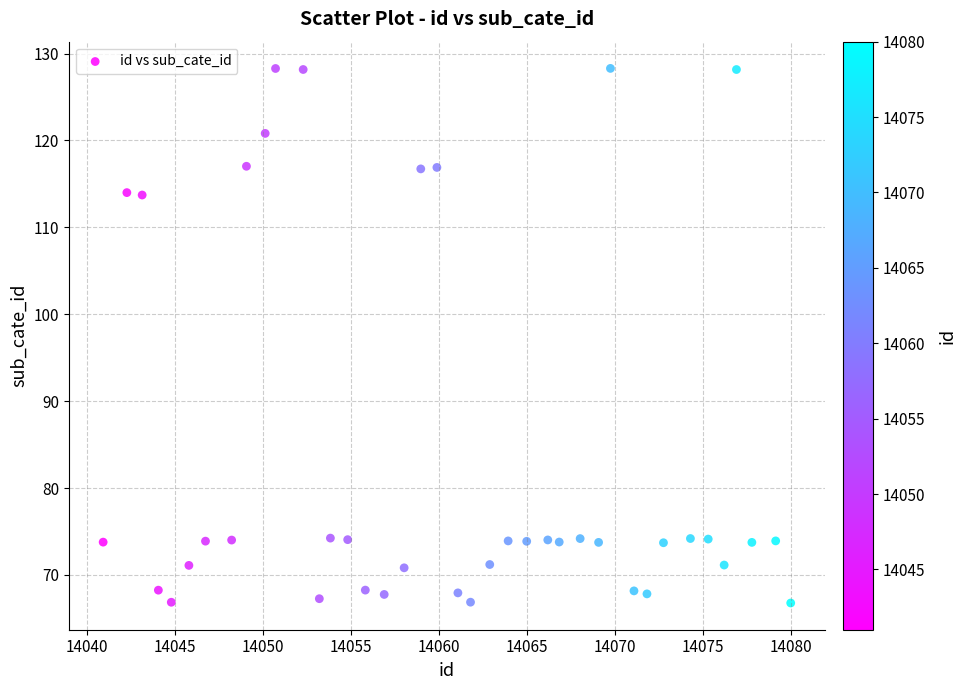

What is the range of Y values (max minus min)?

61.5